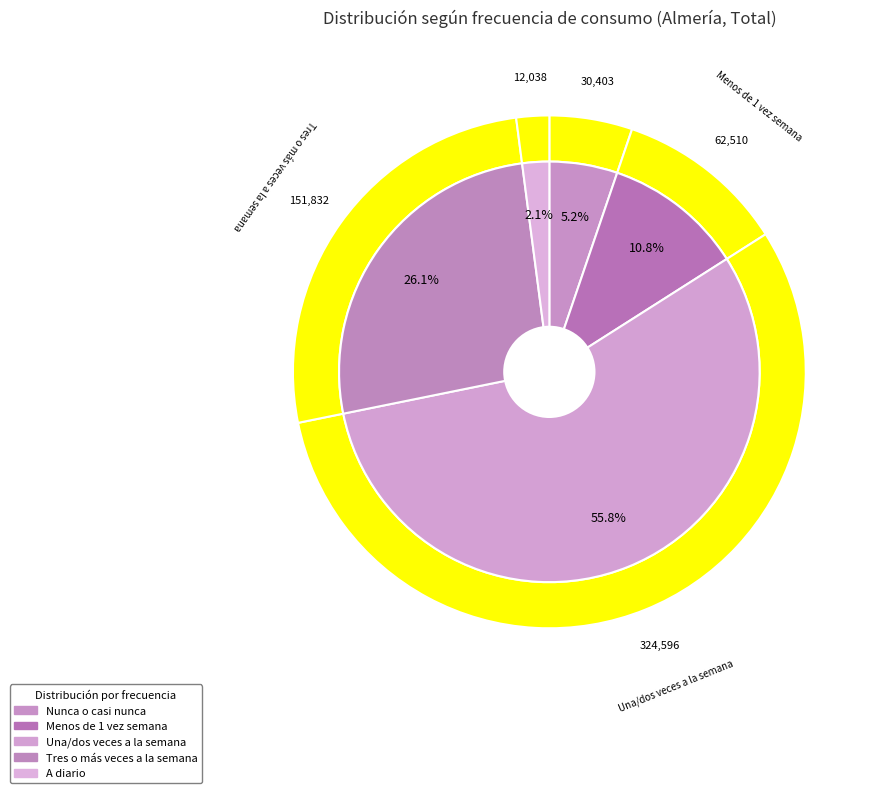

Is it true that Menos de 1 vez semana is 2% of the pie?

False